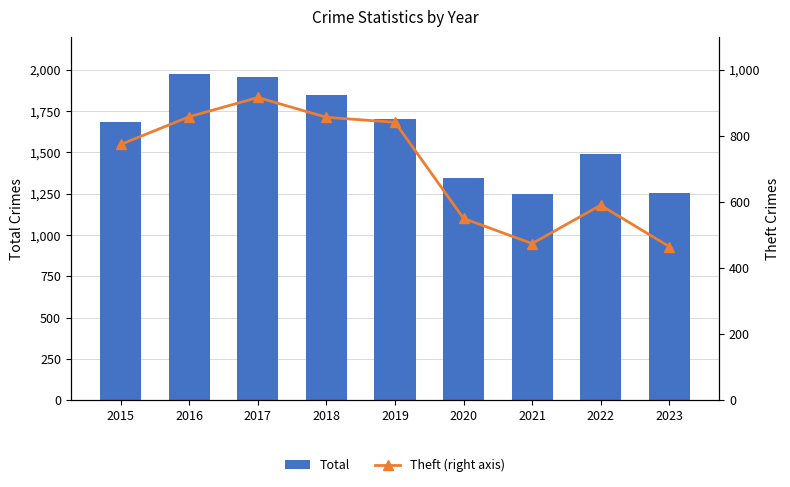

True or false: Theft (right axis) has a value of 226 at 2020.

False